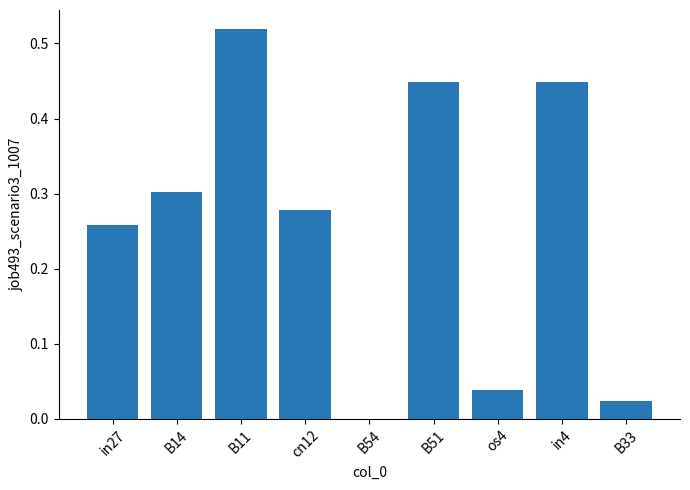

At which category does the chart reach its peak across all series?

B11